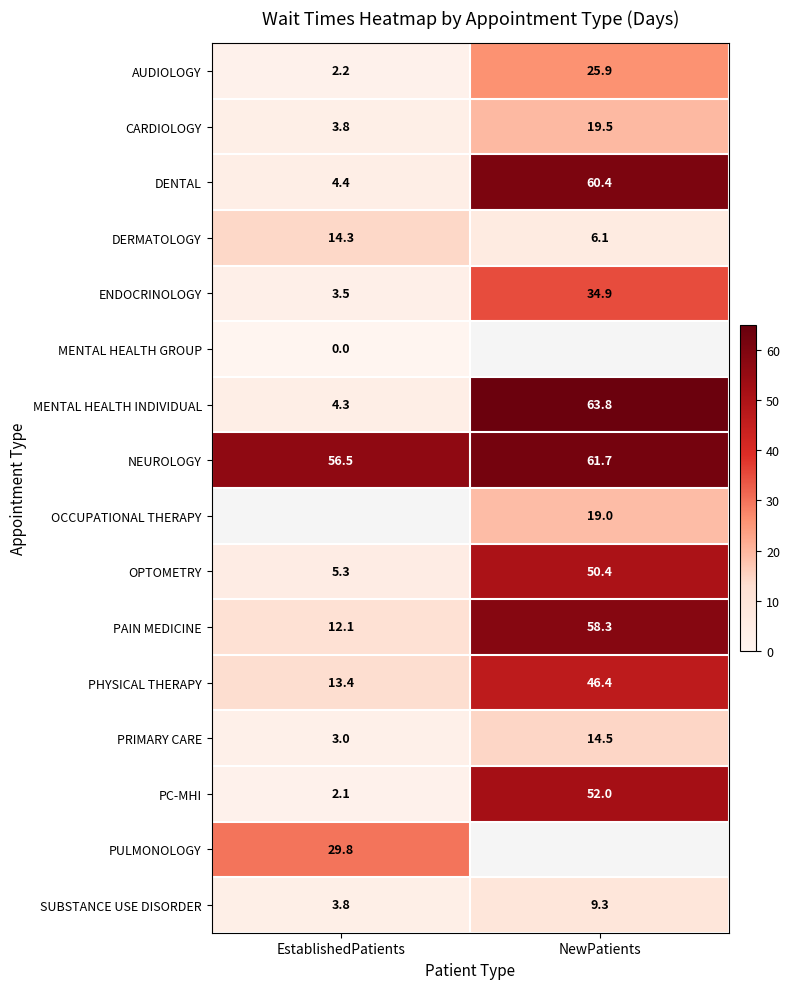

What is the difference between the PAIN MEDICINE values at NewPatients and EstablishedPatients?

46.2